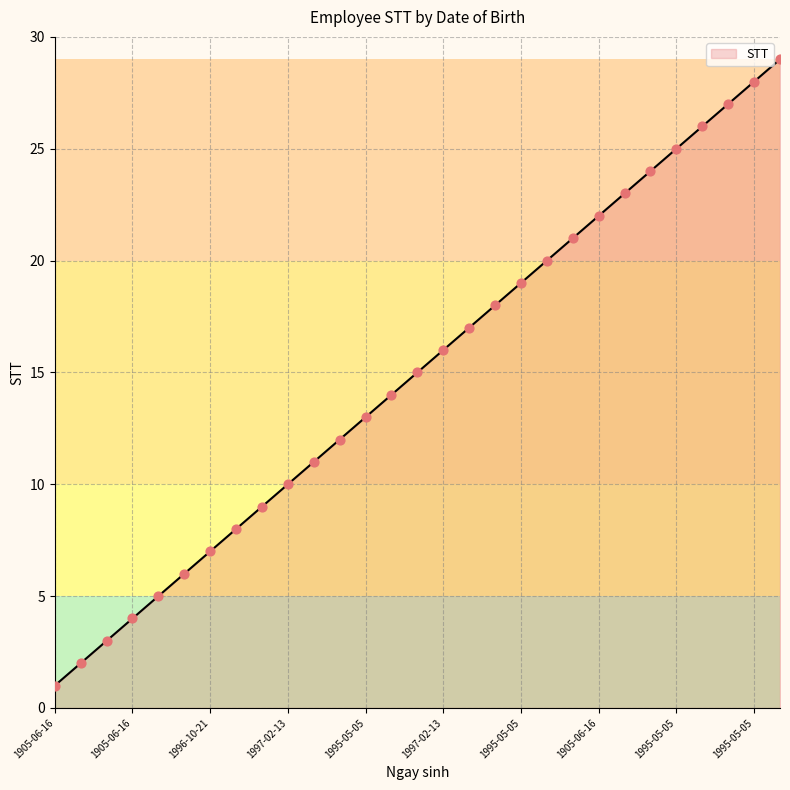

What is the maximum value shown in the chart?

29